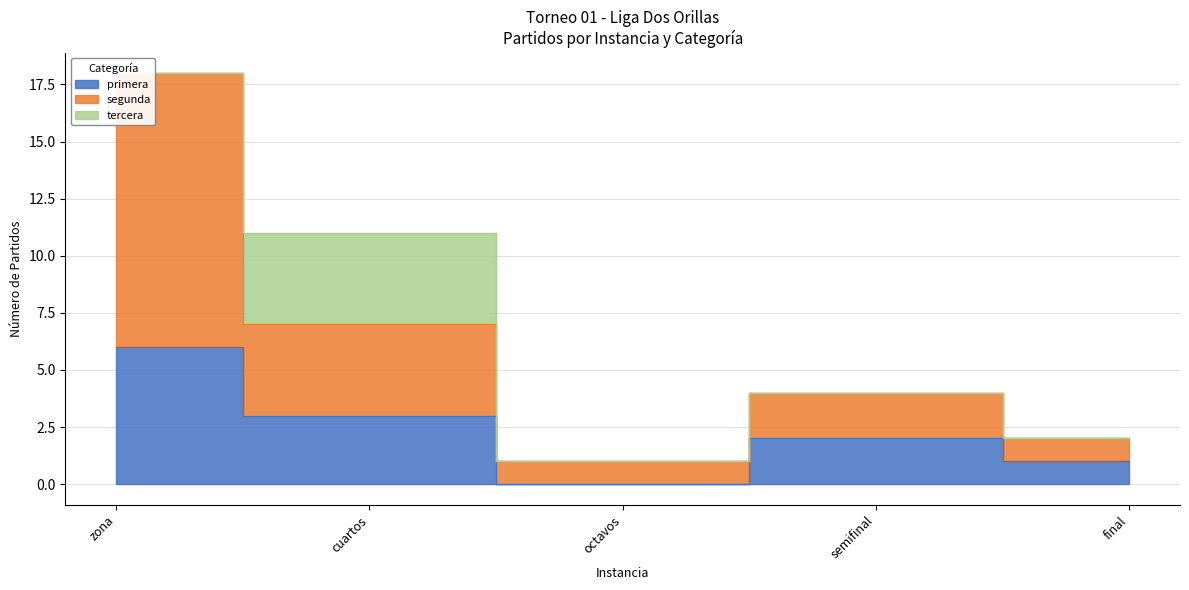

True or false: primera and segunda intersect in this chart.

True